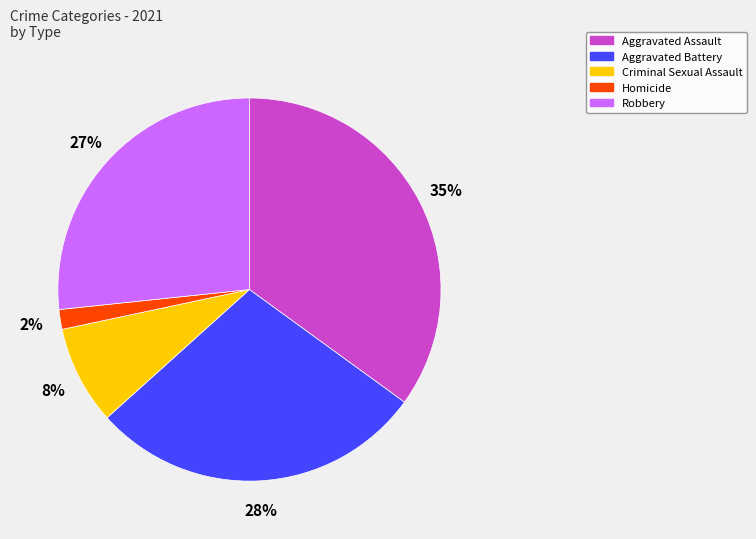

Which has a higher value, Criminal Sexual Assault or Aggravated Battery?

Aggravated Battery